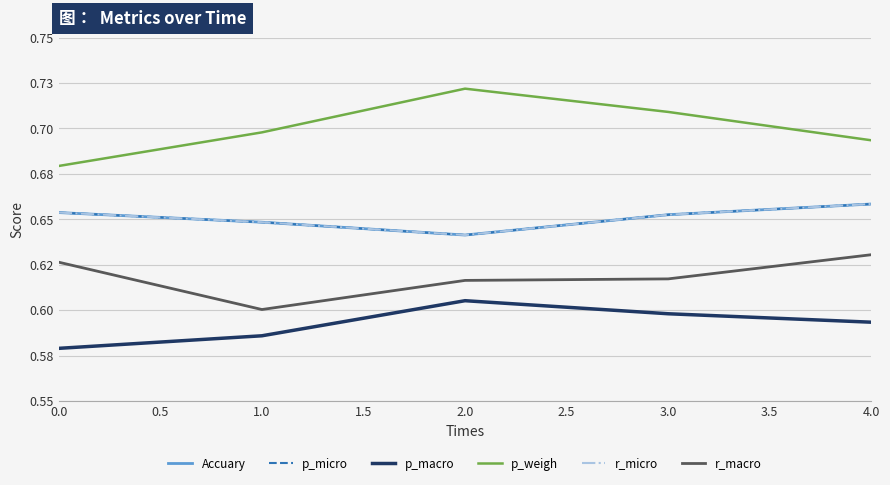

The r_macro series shows 0.6 at 0.0. True or false?

True